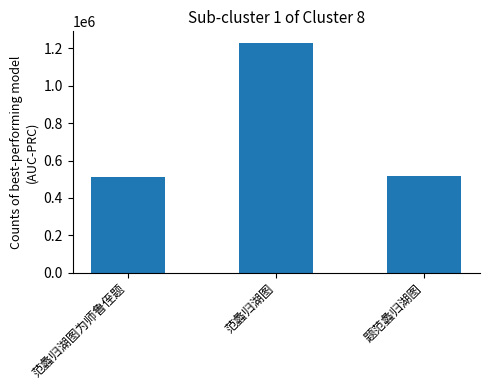

What is the smallest value displayed?

514087